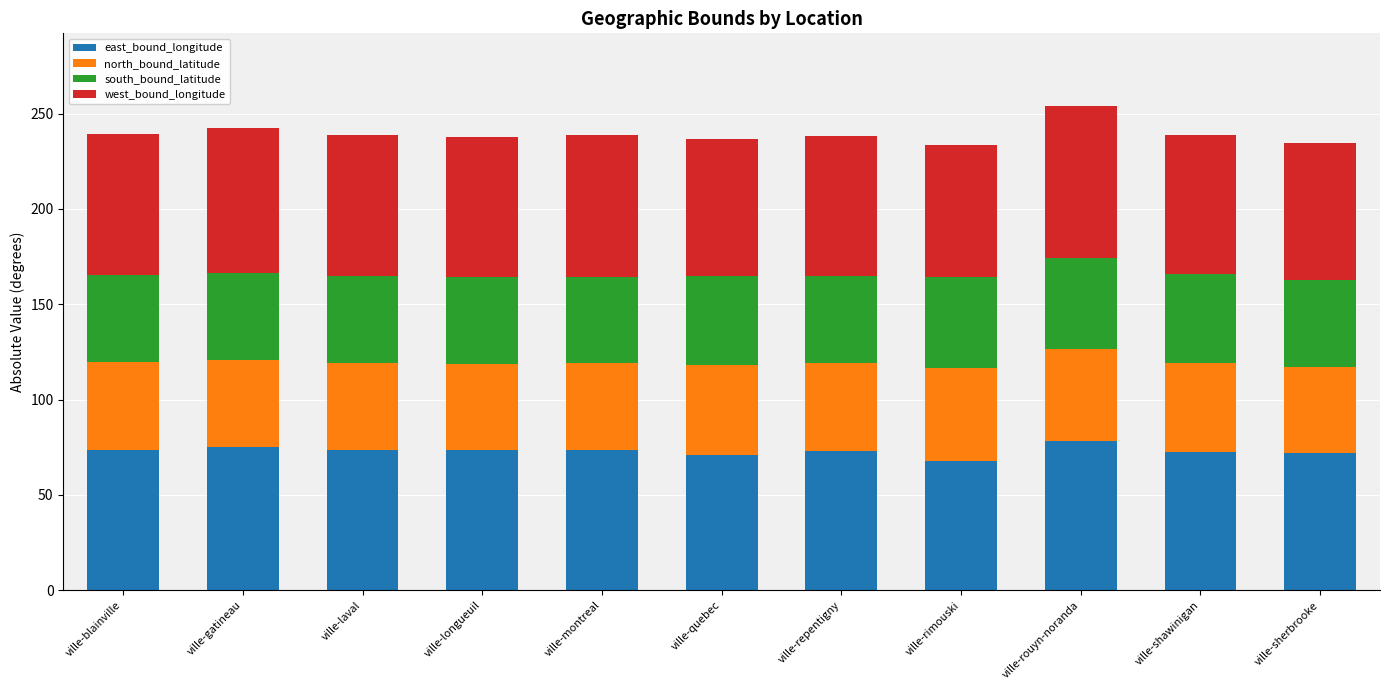

What is the minimum value for east_bound_longitude?

67.9